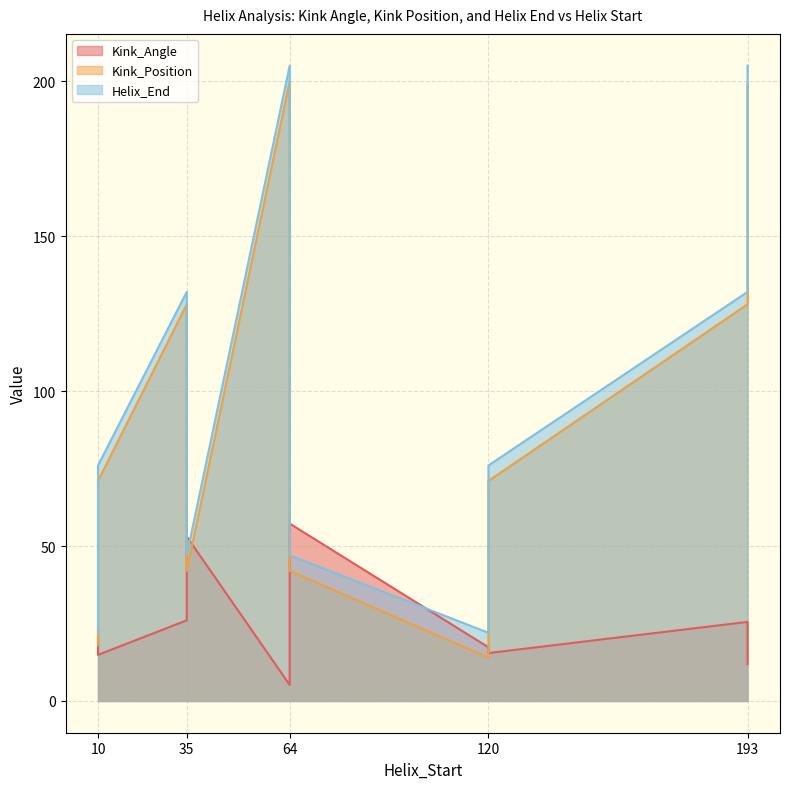

Count the Kink_Position values in the range 42 to 128.

6